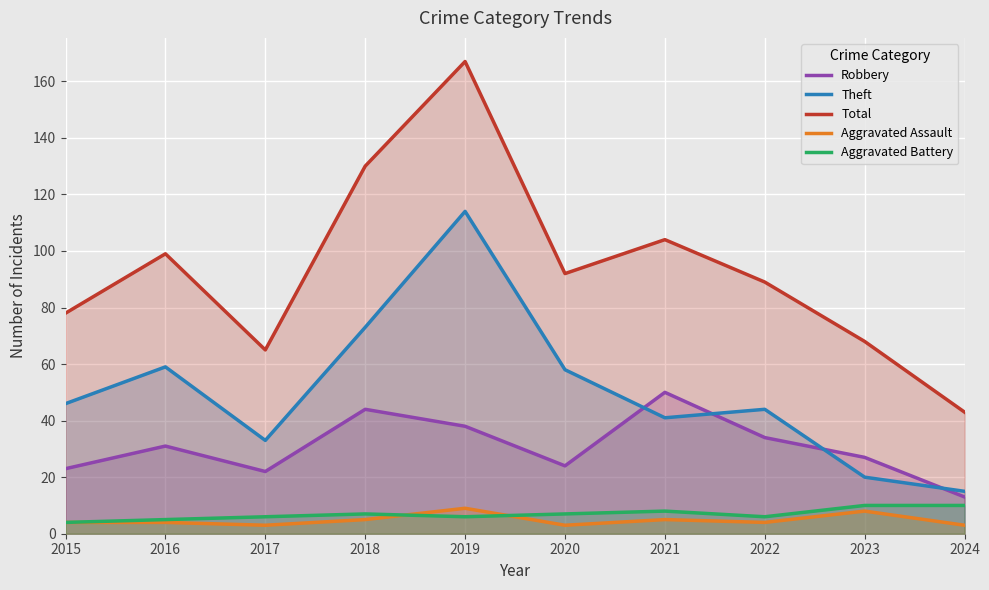

True or false: Aggravated Battery has more than 0 points higher than both neighbors.

True